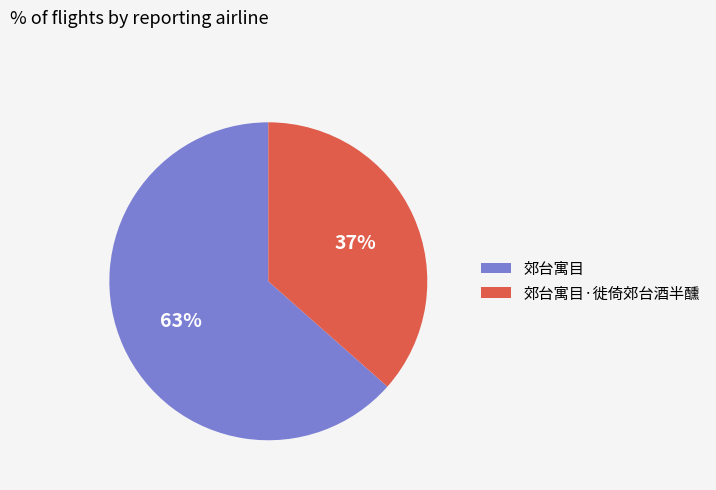

Is it true that 郊台寓目 is 78% of the pie?

False